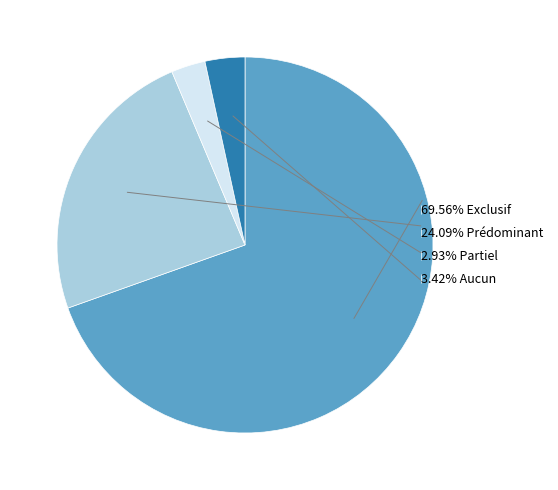

Do 3.42% Aucun and 24.09% Prédominant together represent more than half of the pie?

No